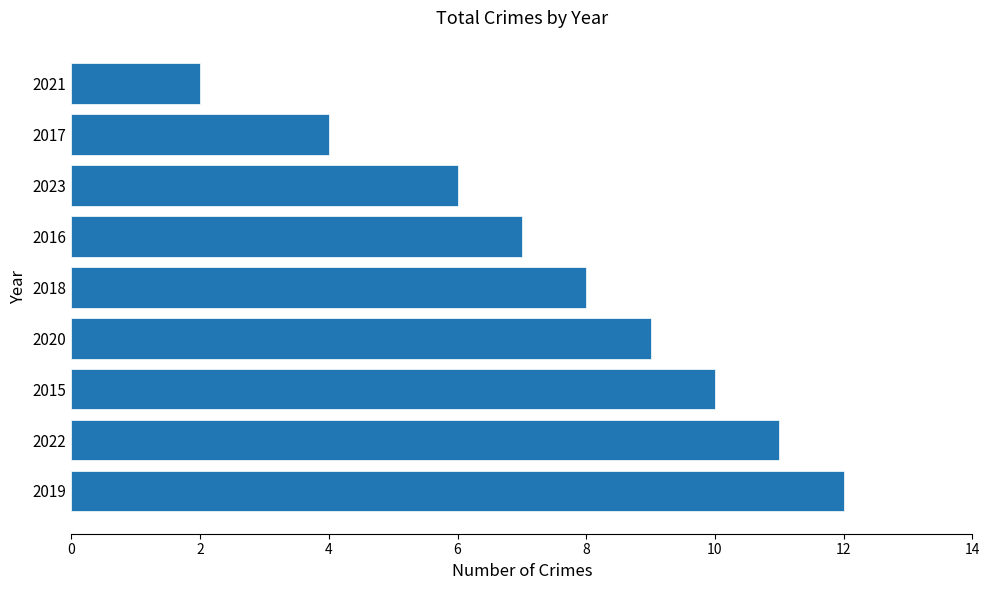

Rank the categories by value from highest to lowest.

2019, 2022, 2015, 2020, 2018, 2016, 2023, 2017, 2021